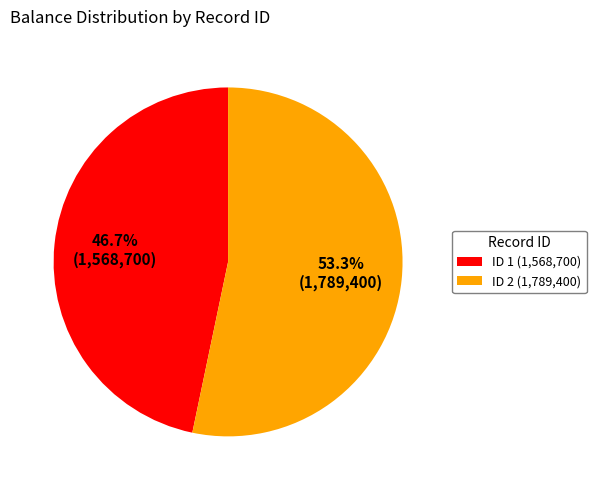

What is the majority slice?

ID 2 (1,789,400)